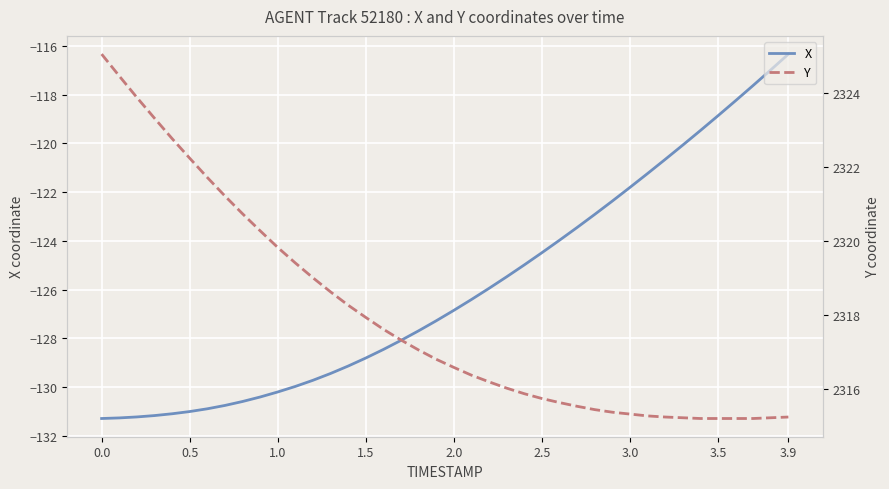

What is the highest value of the X series?

-116.3